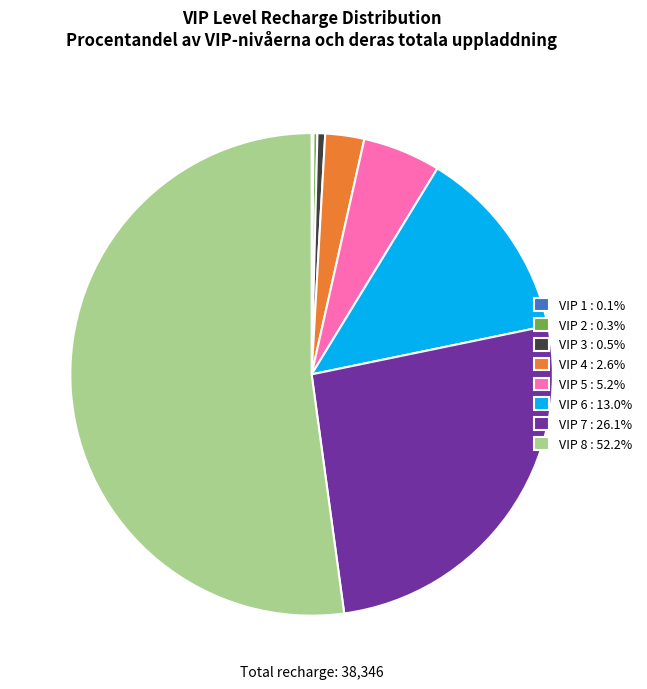

Is the sum of VIP 3 : 0.5% and VIP 7 : 26.1% greater than half?

No